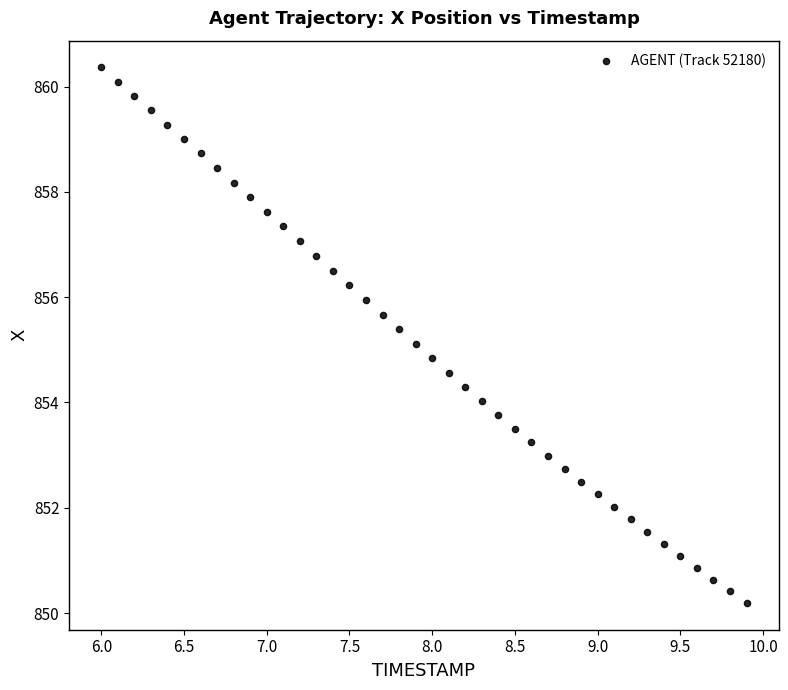

What is the range of X values (max minus min)?

3.9